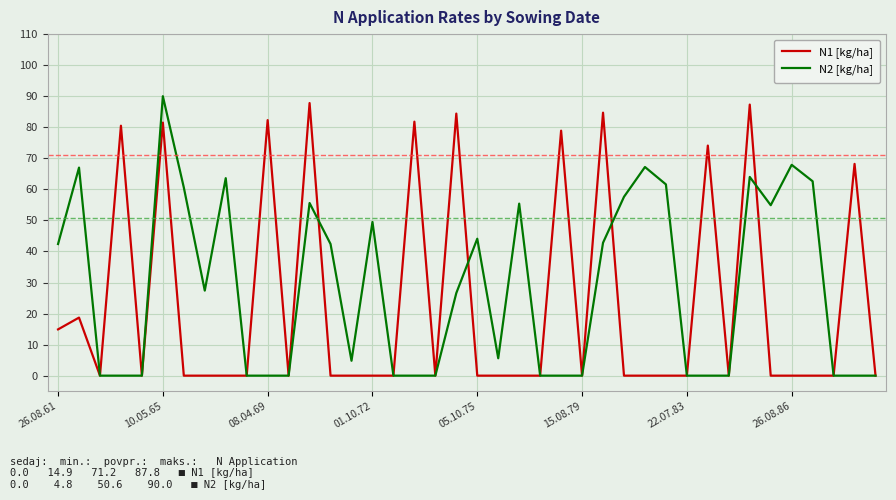

In N1 [kg/ha], how many points are higher than both neighbors (excluding endpoints)?

12